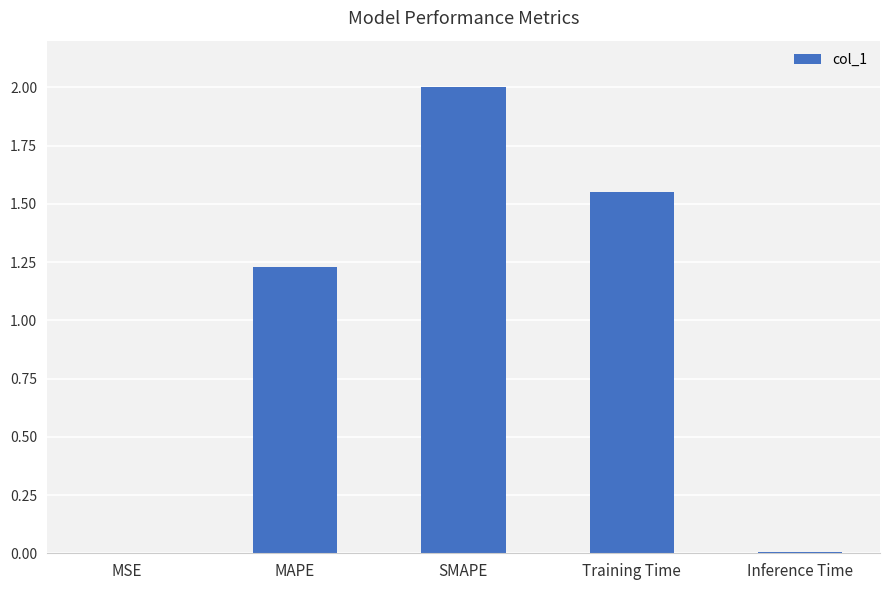

The chart shows a value of 0.3 at MAPE. True or false?

False